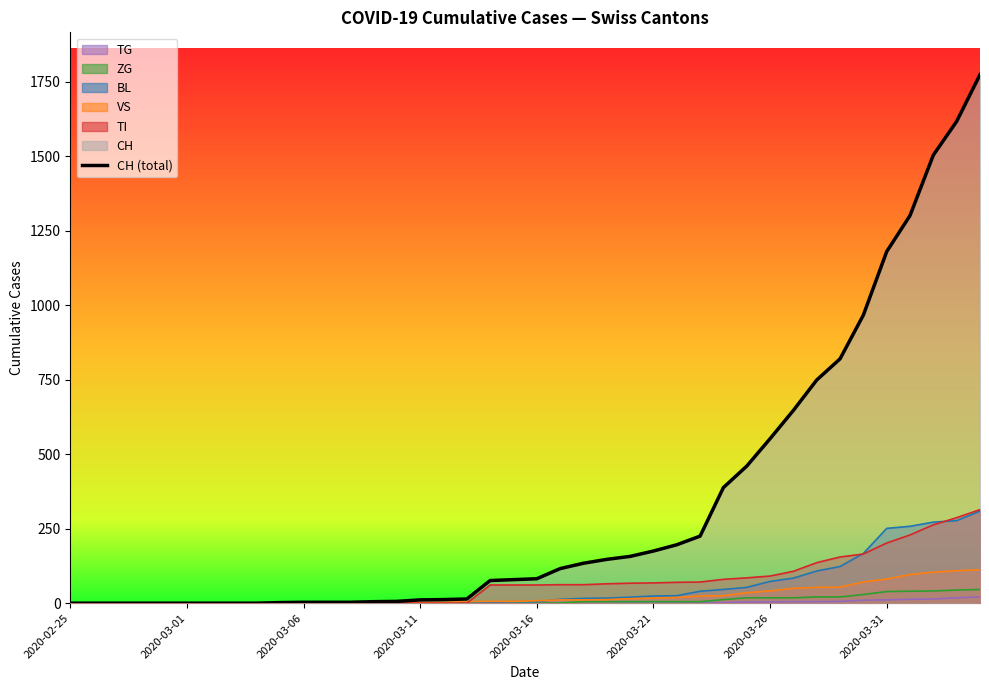

Count the number of categories in the chart.

40